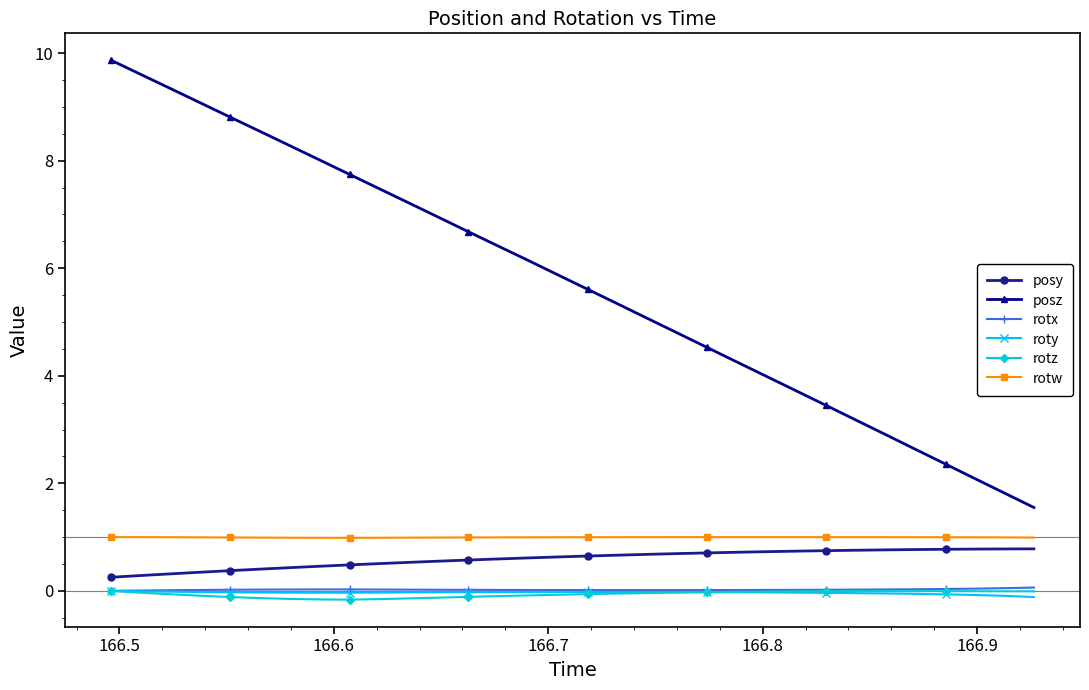

Which series has the largest range (max minus min)?

posz